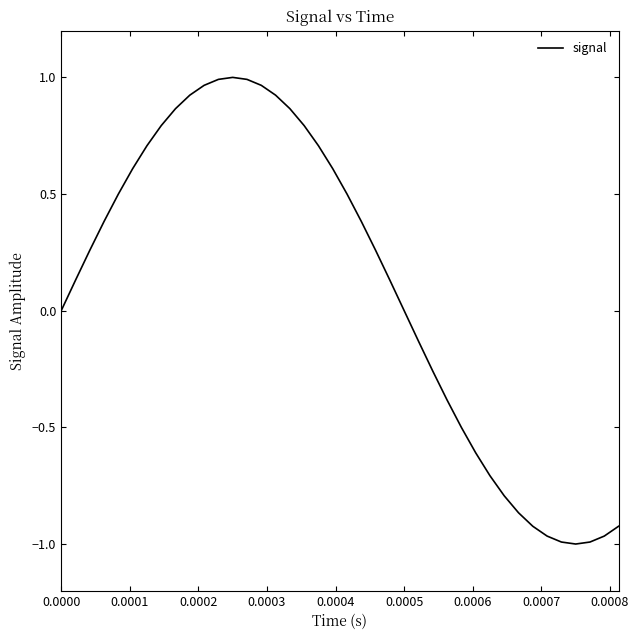

Count the number of data series in this chart.

1